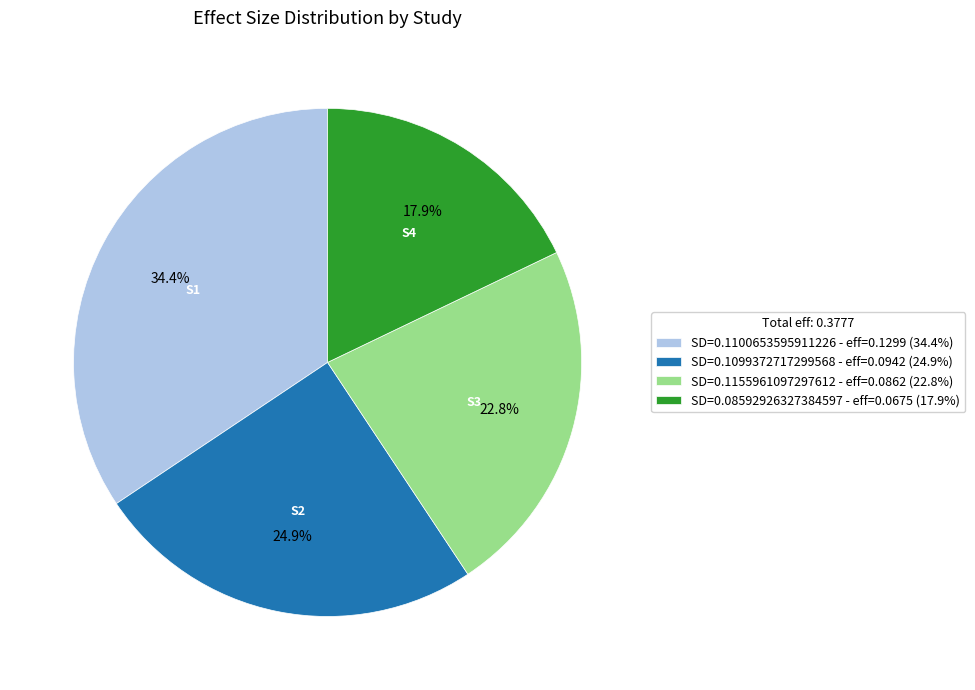

Is there a majority slice in this chart?

No